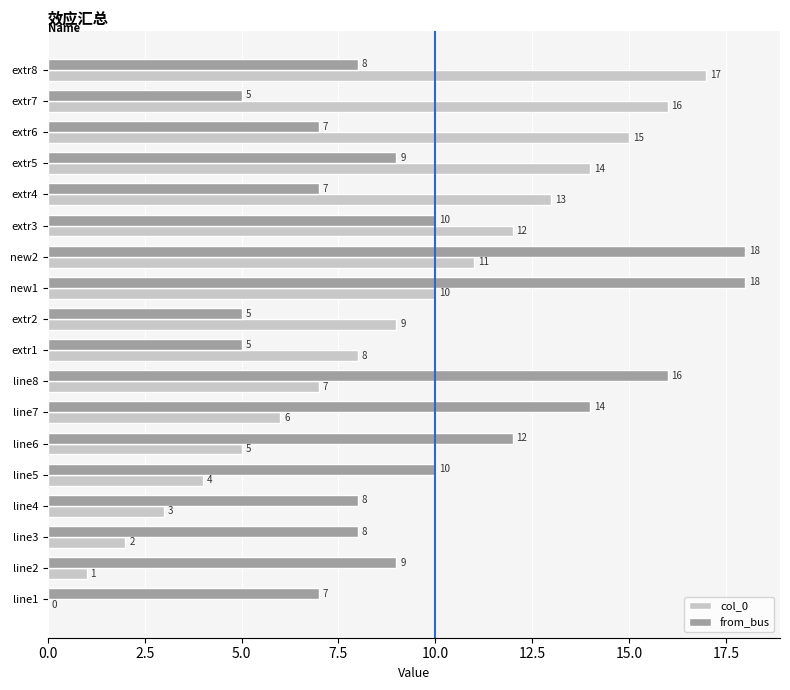

Is the value of col_0 at extr8 greater than the value of from_bus at line4?

Yes